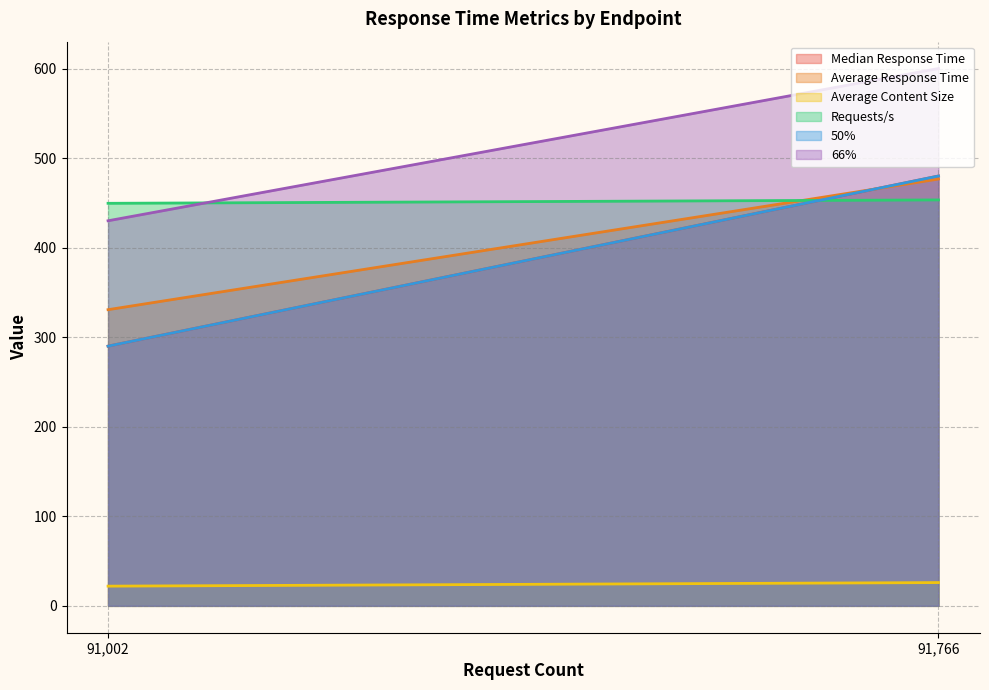

List the series in order of their peak value, highest first.

66%, Median Response Time, 50%, Average Response Time, Requests/s, Average Content Size